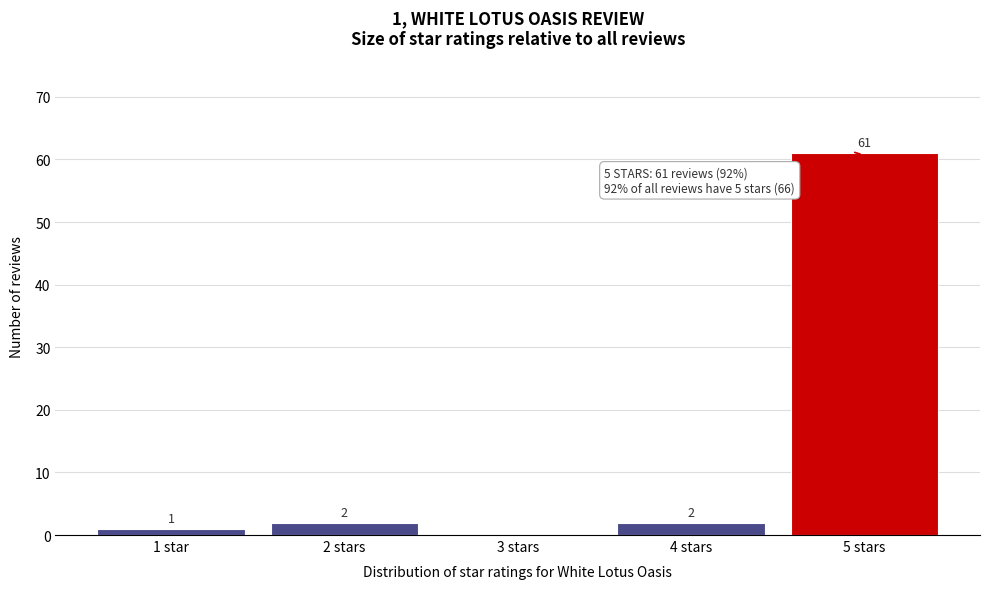

Reading right to left, extract all data points from this chart.

5 stars=61	4 stars=2	3 stars=0	2 stars=2	1 star=1